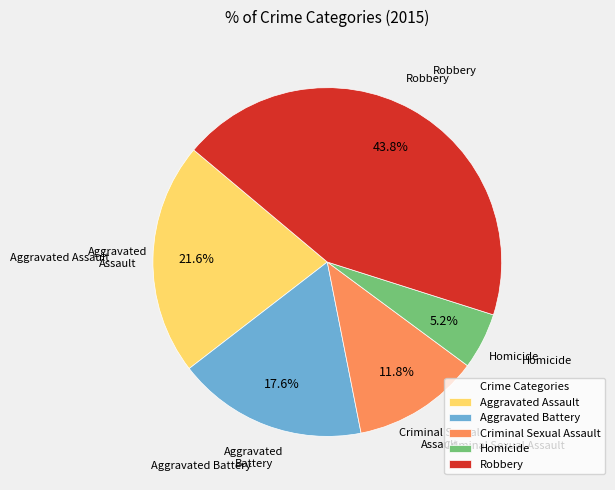

To the nearest percent, what is the difference between the largest and smallest slice percentages?

39%